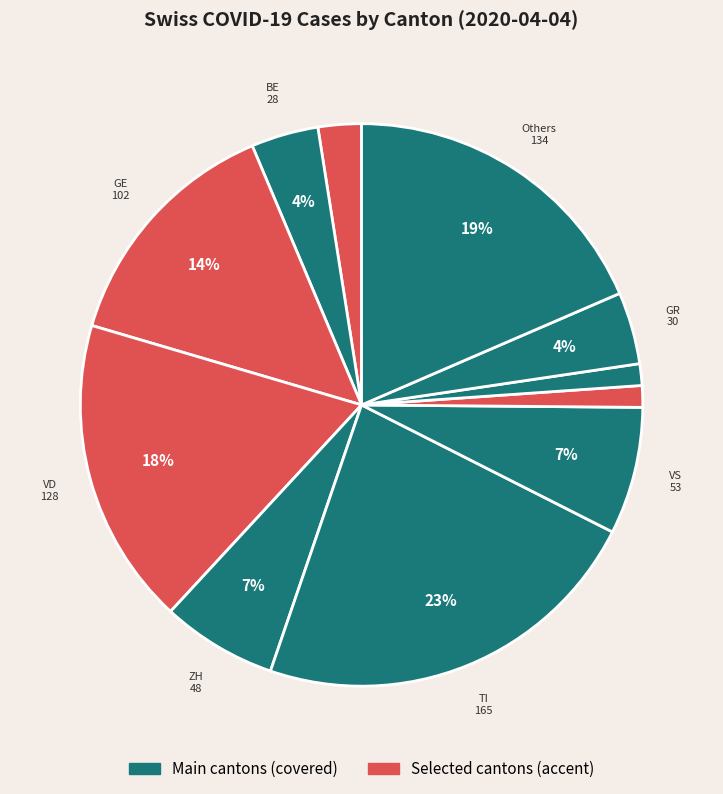

Count the number of slices in the pie.

11